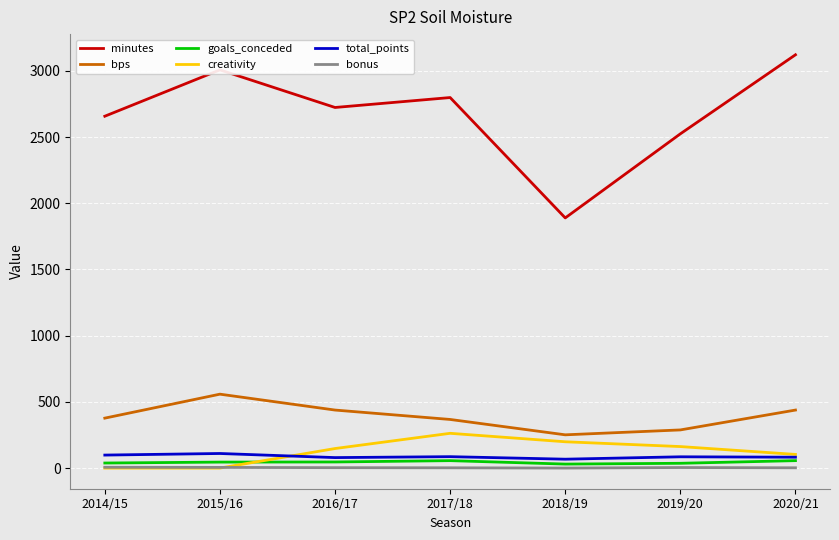

Which series has the largest total across all categories?

minutes